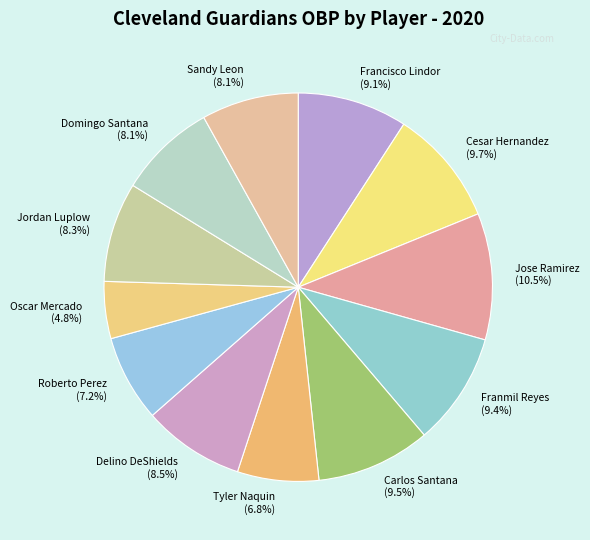

Which slice is the smallest?

Oscar Mercado